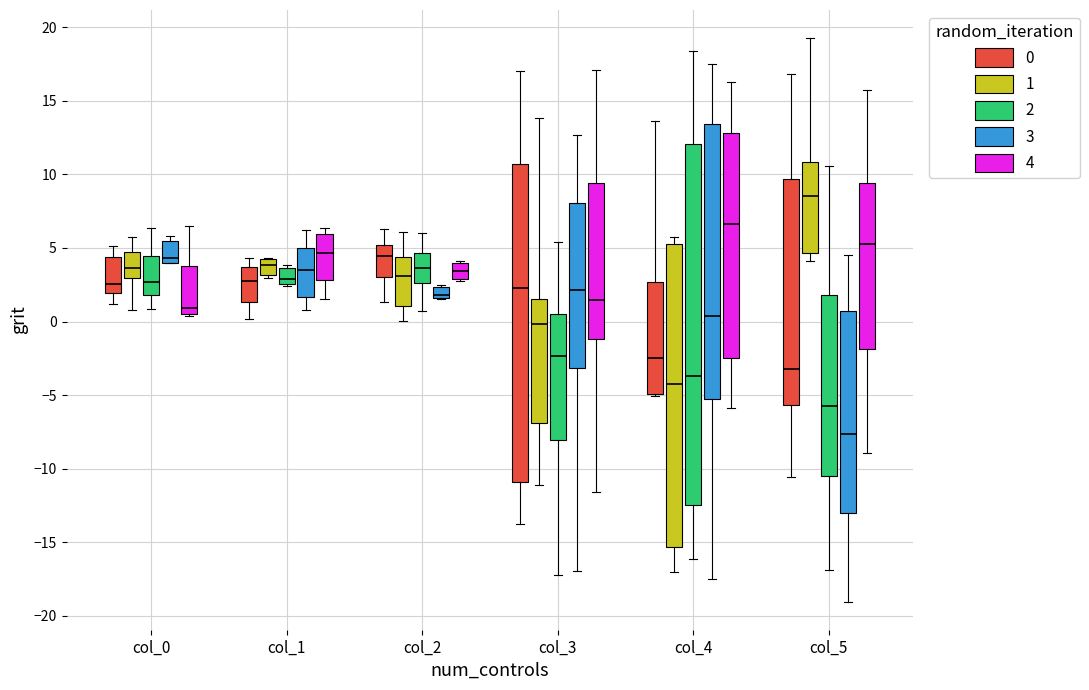

Where does the upper whisker of the box for col_5 (0) end on the y-axis? The values are not printed on the chart, so give them approximately, as read against the axis.

17.0